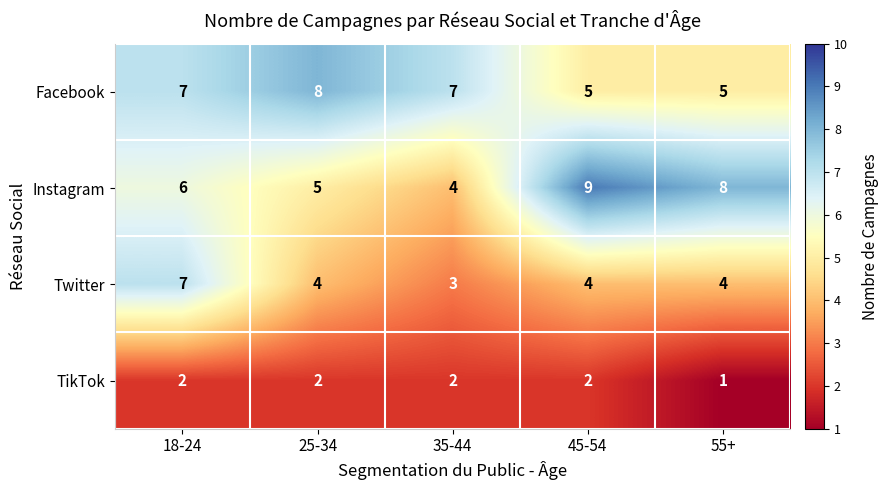

What is the sum of all Instagram values?

32